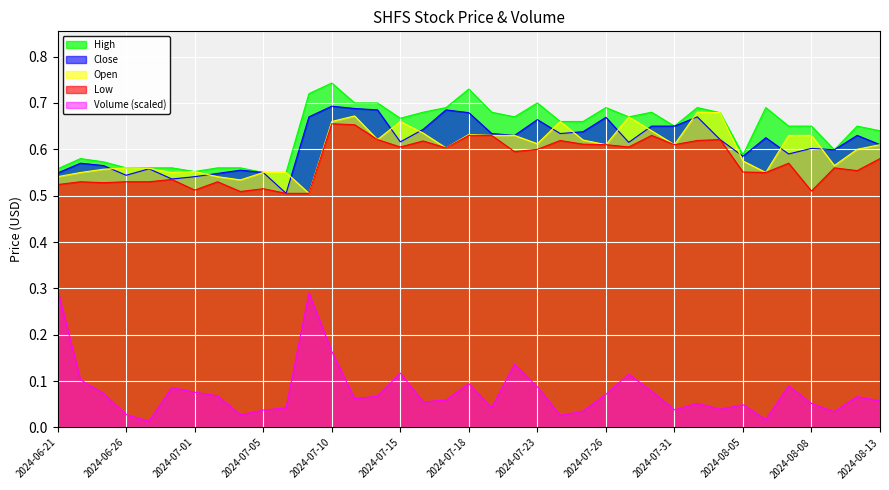

What are all the series names shown in the legend?

High, Close, Open, Low, Volume (scaled)